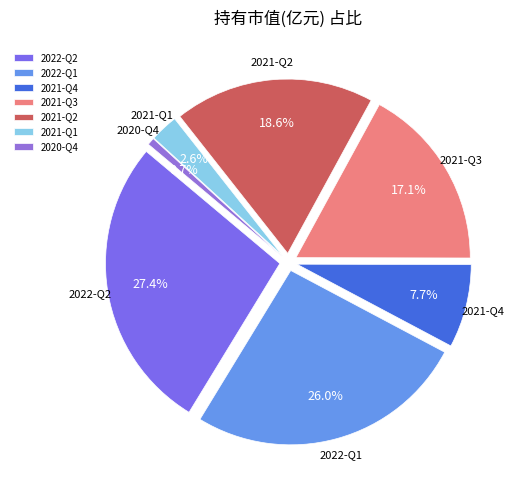

Which category has the biggest portion of the pie?

2022-Q2